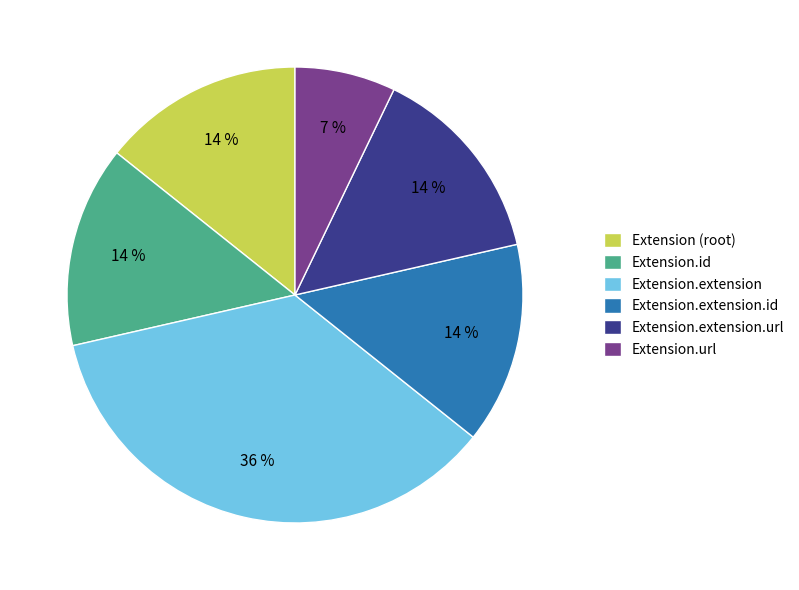

How many segments does this pie chart have?

6